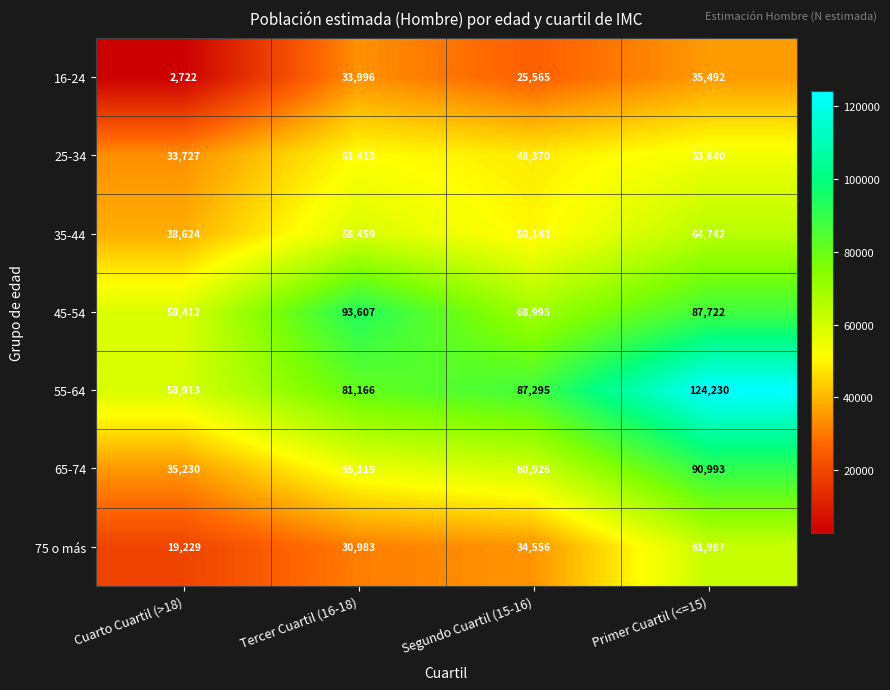

The value of 45-54 at Tercer Cuartil (16-18) is 129727. True or false?

False